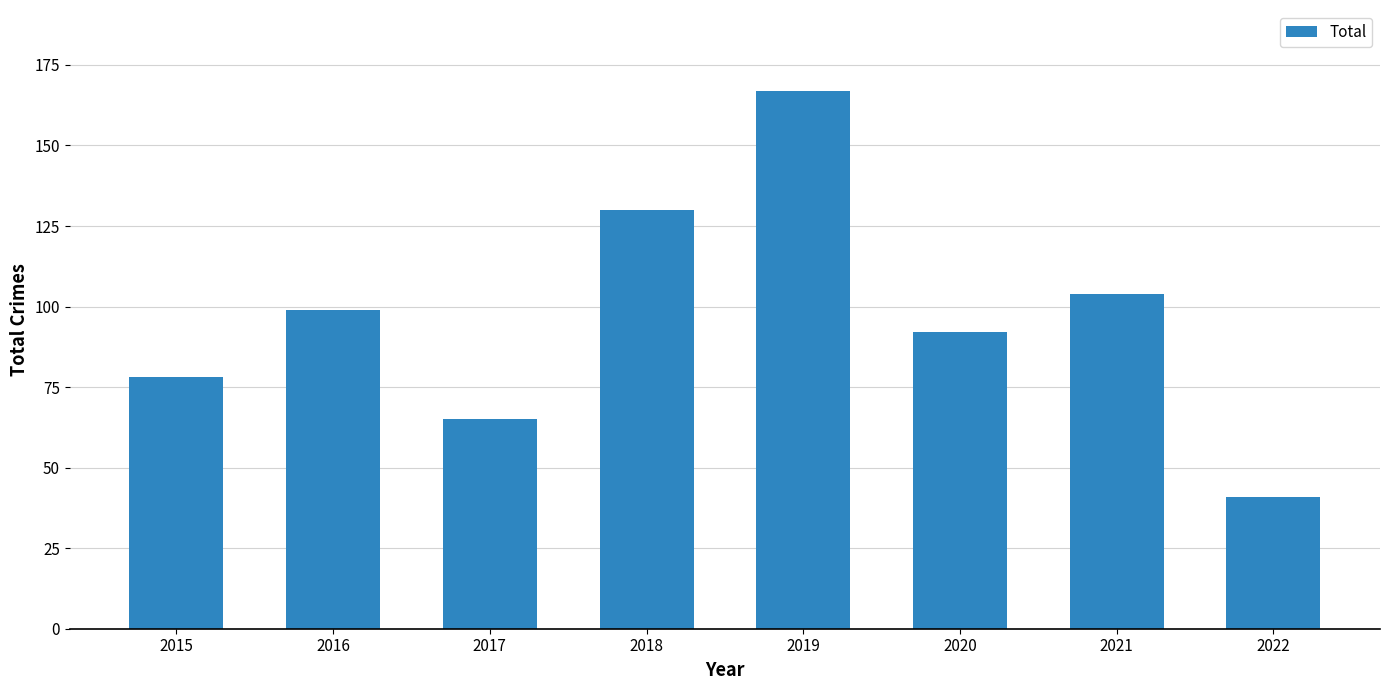

Reading left to right, transcribe all the data shown in this chart.

78	99	65	130	167	92	104	41